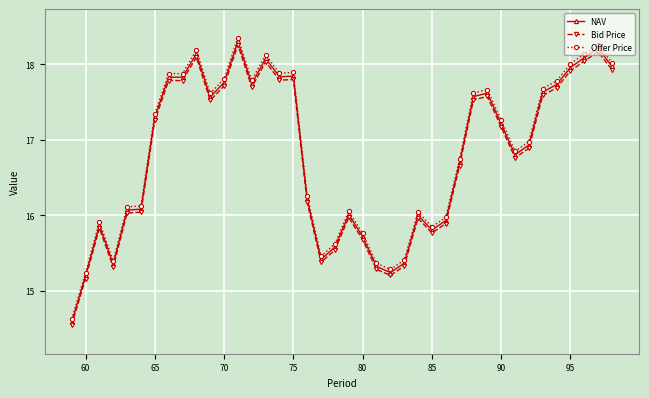

Which series has the widest spread of values?

Offer Price